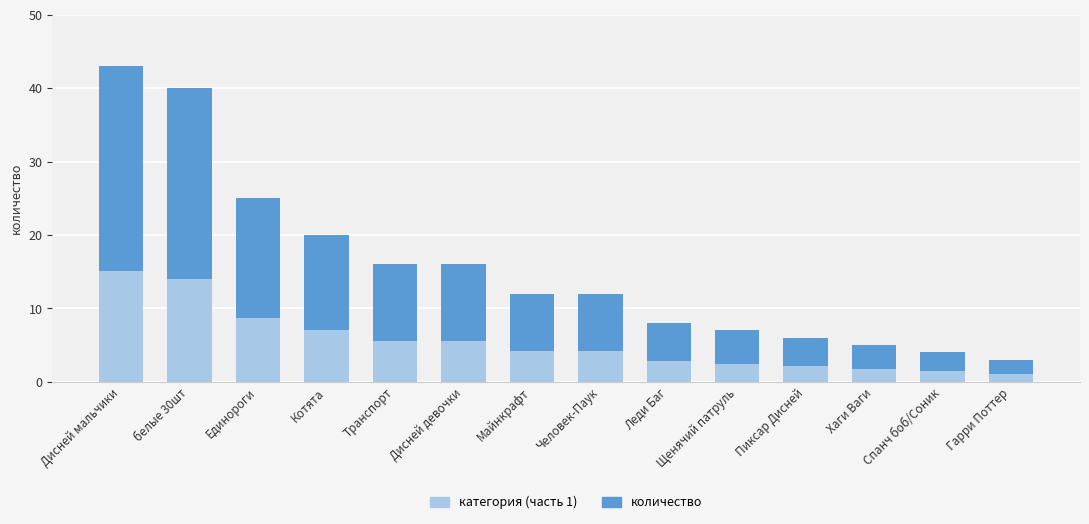

The категория (часть 1) series shows 4.2 at Человек-Паук. True or false?

True